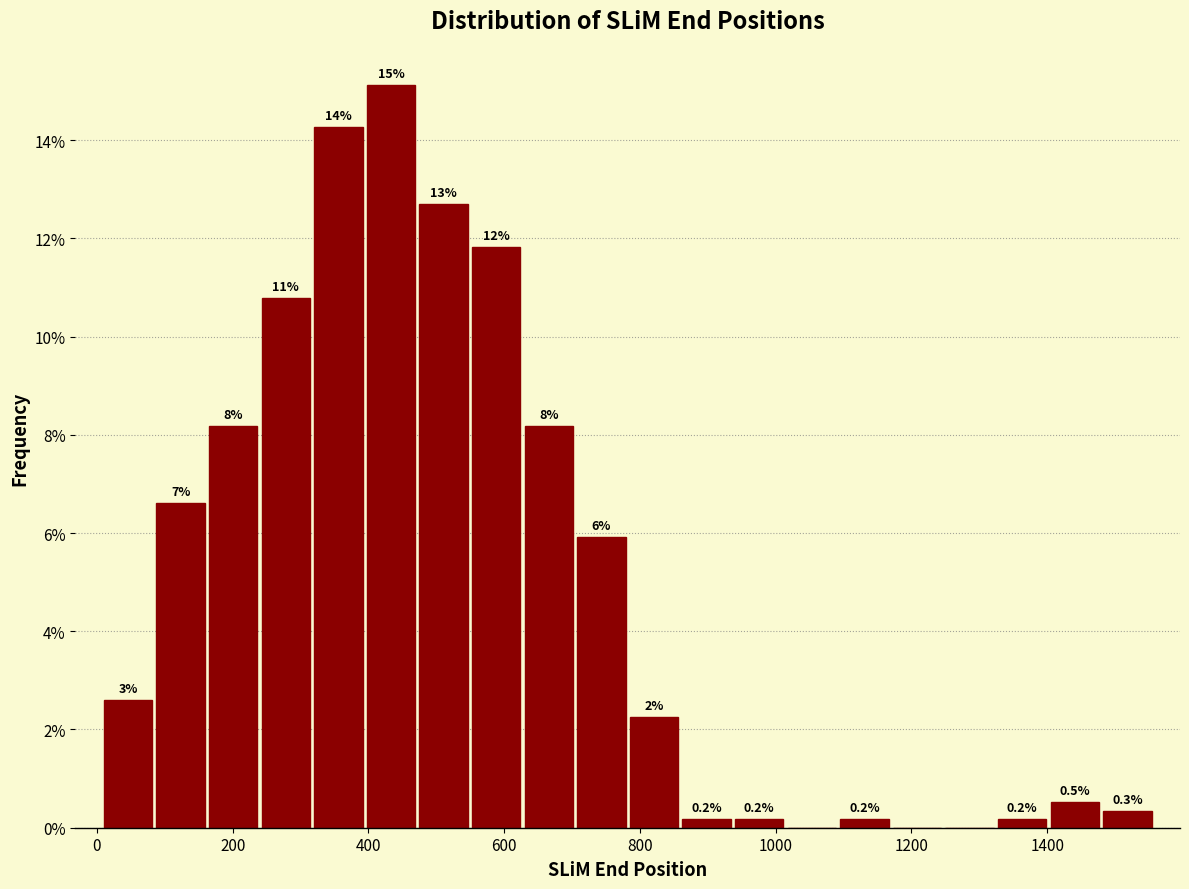

Read against the x-axis, roughly where is the centre of the tallest bar?

440